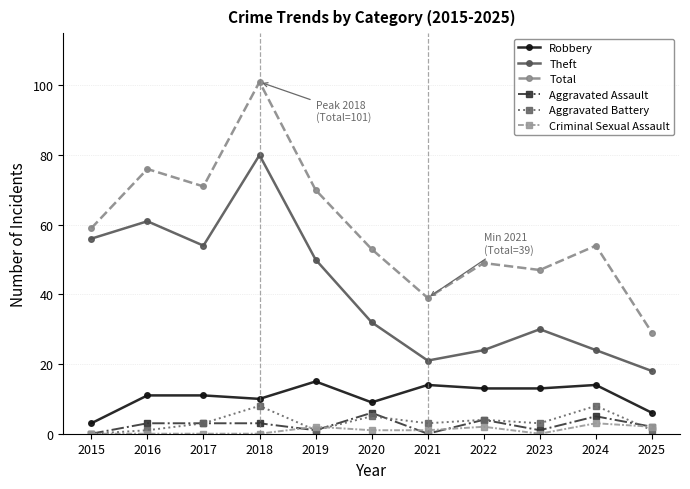

Reading right to left, transcribe all the data shown in this chart.

Robbery: 2025=6	2024=14	2023=13	2022=13	2021=14	2020=9	2019=15	2018=10	2017=11	2016=11	2015=3
Theft: 2025=18	2024=24	2023=30	2022=24	2021=21	2020=32	2019=50	2018=80	2017=54	2016=61	2015=56
Total: 2025=29	2024=54	2023=47	2022=49	2021=39	2020=53	2019=70	2018=101	2017=71	2016=76	2015=59
Aggravated Assault: 2025=2	2024=5	2023=1	2022=4	2021=0	2020=6	2019=1	2018=3	2017=3	2016=3	2015=0
Aggravated Battery: 2025=1	2024=8	2023=3	2022=4	2021=3	2020=5	2019=1	2018=8	2017=3	2016=1	2015=0
Criminal Sexual Assault: 2025=2	2024=3	2023=0	2022=2	2021=1	2020=1	2019=2	2018=0	2017=0	2016=0	2015=0